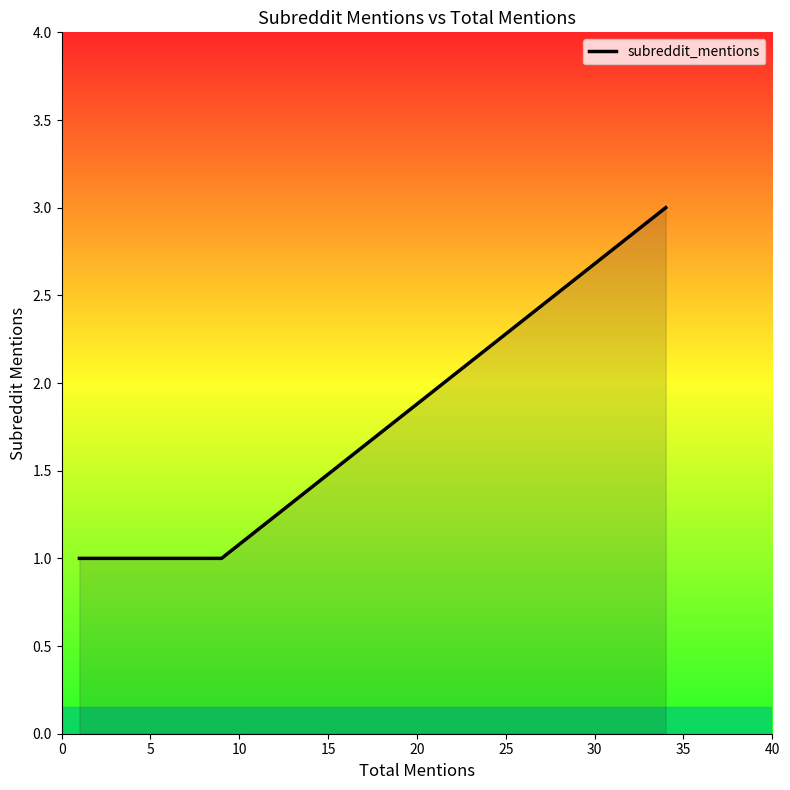

What is the greatest value displayed?

3